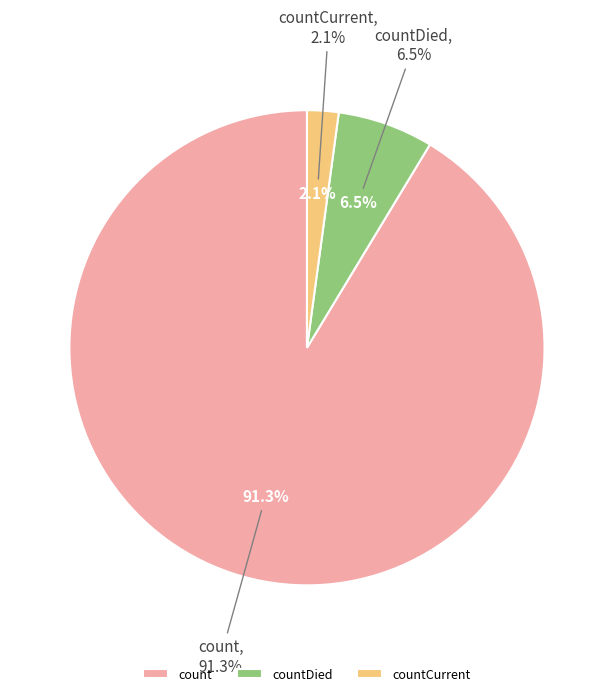

Approximately how many times larger is the value at countDied compared to count?

0.1